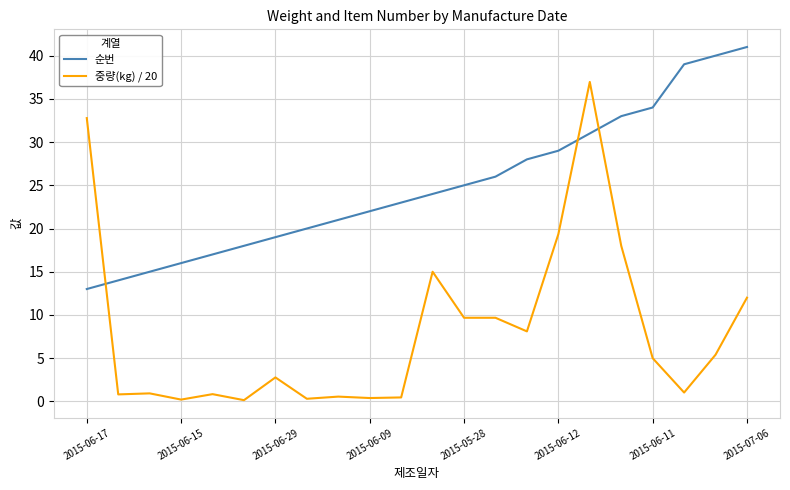

List the series in order of their peak value, highest first.

순번, 중량(kg) / 20